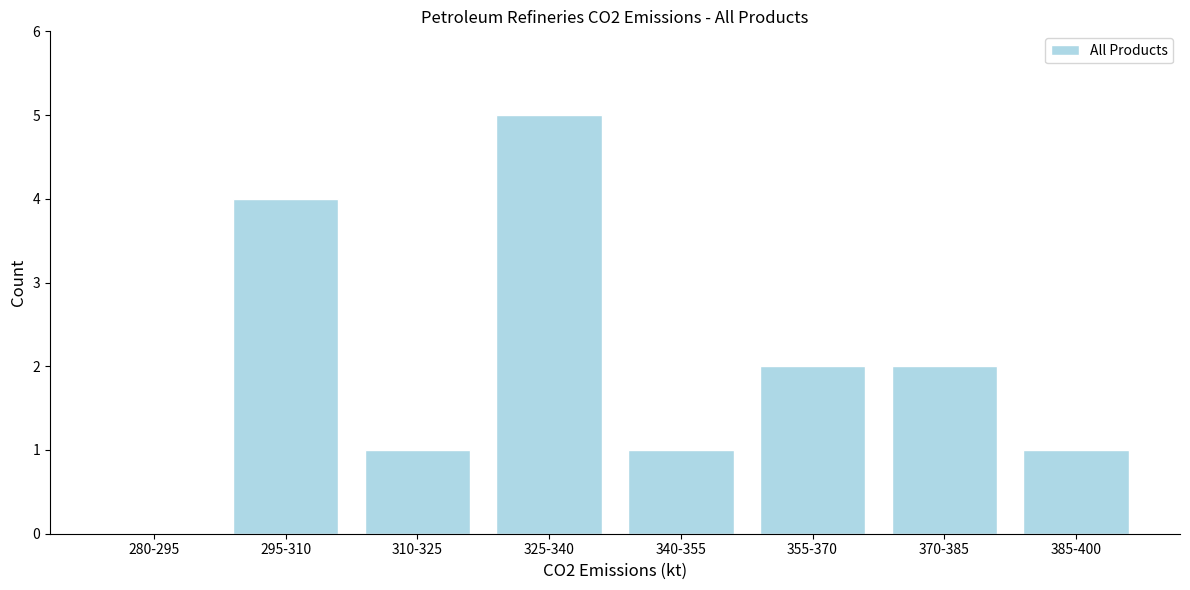

Reading left to right, transcribe all the data shown in this chart.

280-295=0	295-310=4	310-325=1	325-340=5	340-355=1	355-370=2	370-385=2	385-400=1